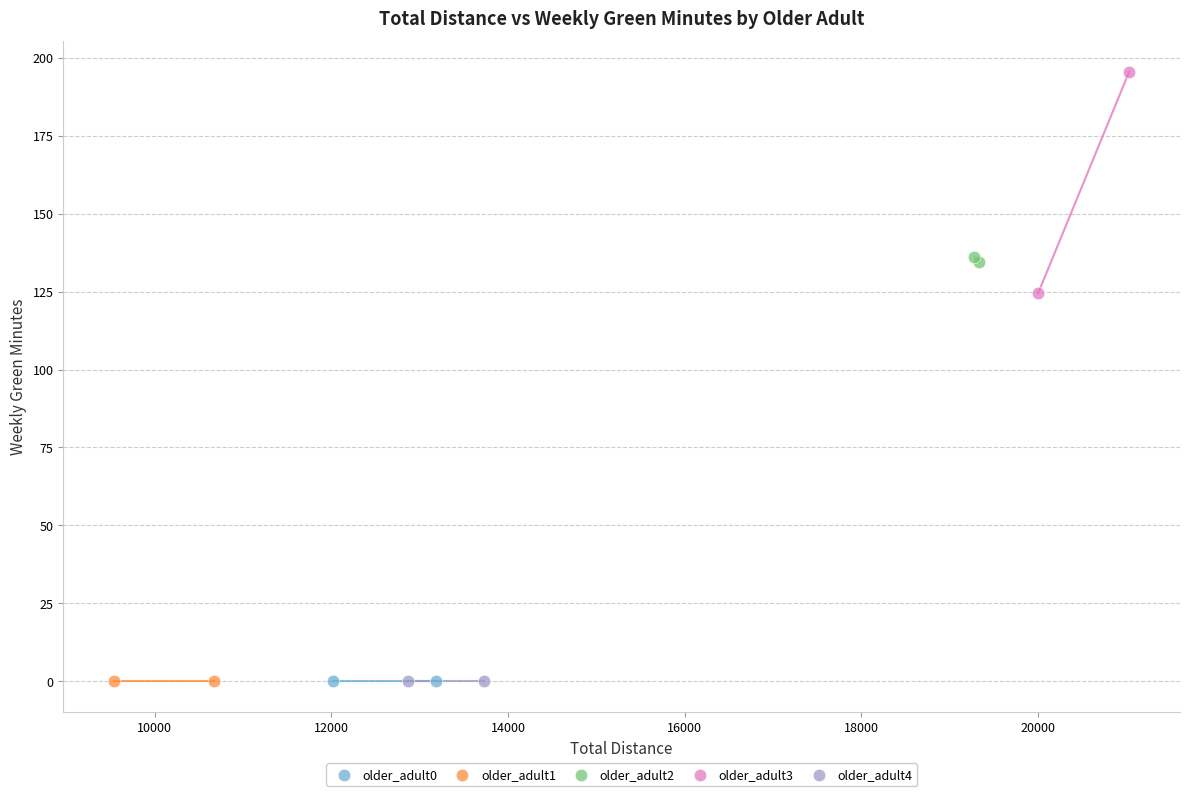

What are all the series names shown in the legend?

older_adult0, older_adult1, older_adult2, older_adult3, older_adult4